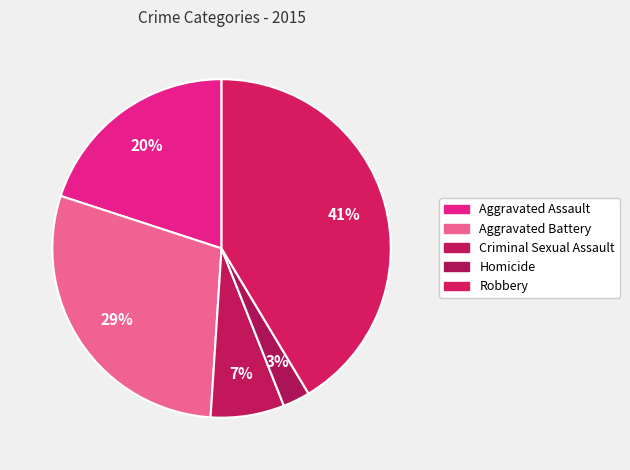

To the nearest percent, what is the difference between the Criminal Sexual Assault and Homicide slice percentages?

4%